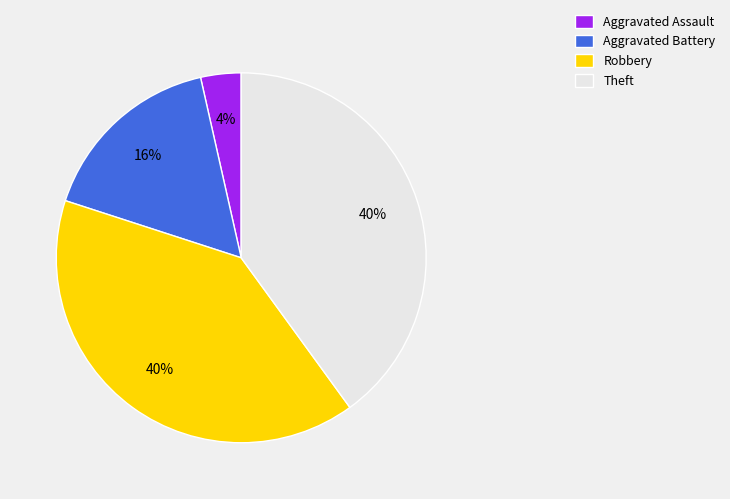

The Theft slice represents 40% of the pie. True or false?

True